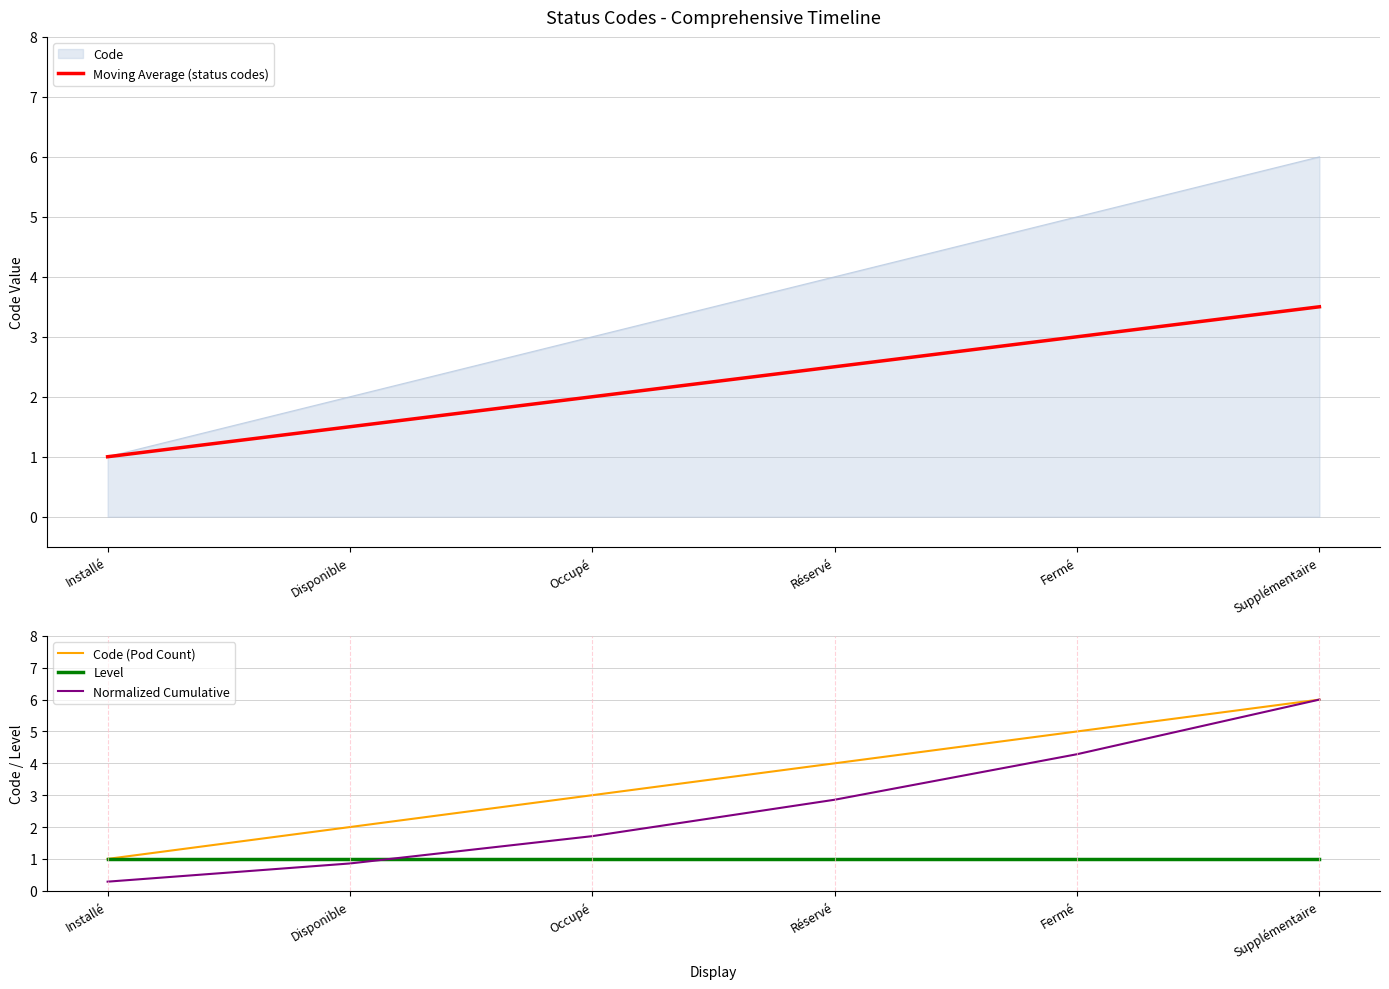

What is the difference between the maximum and minimum values in the Code (Pod Count) series?

5.0